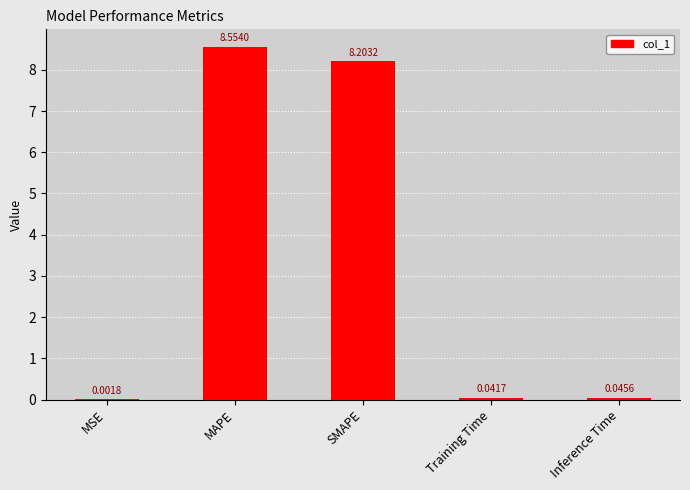

What is the sum of all values?

16.8